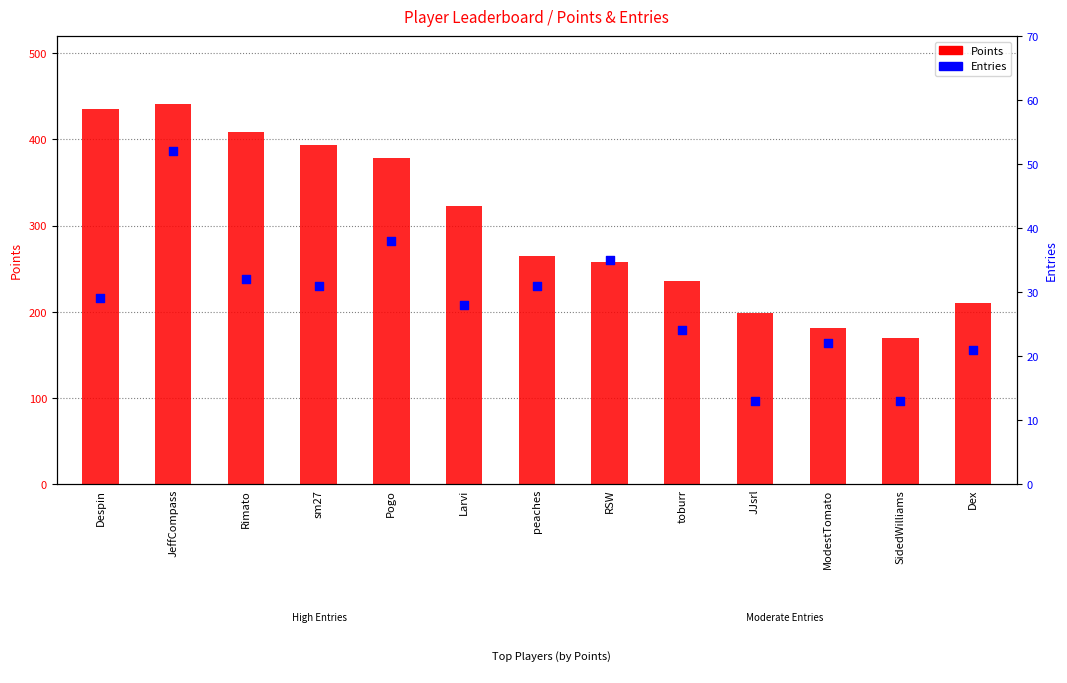

Which series contains the highest Y value?

Points